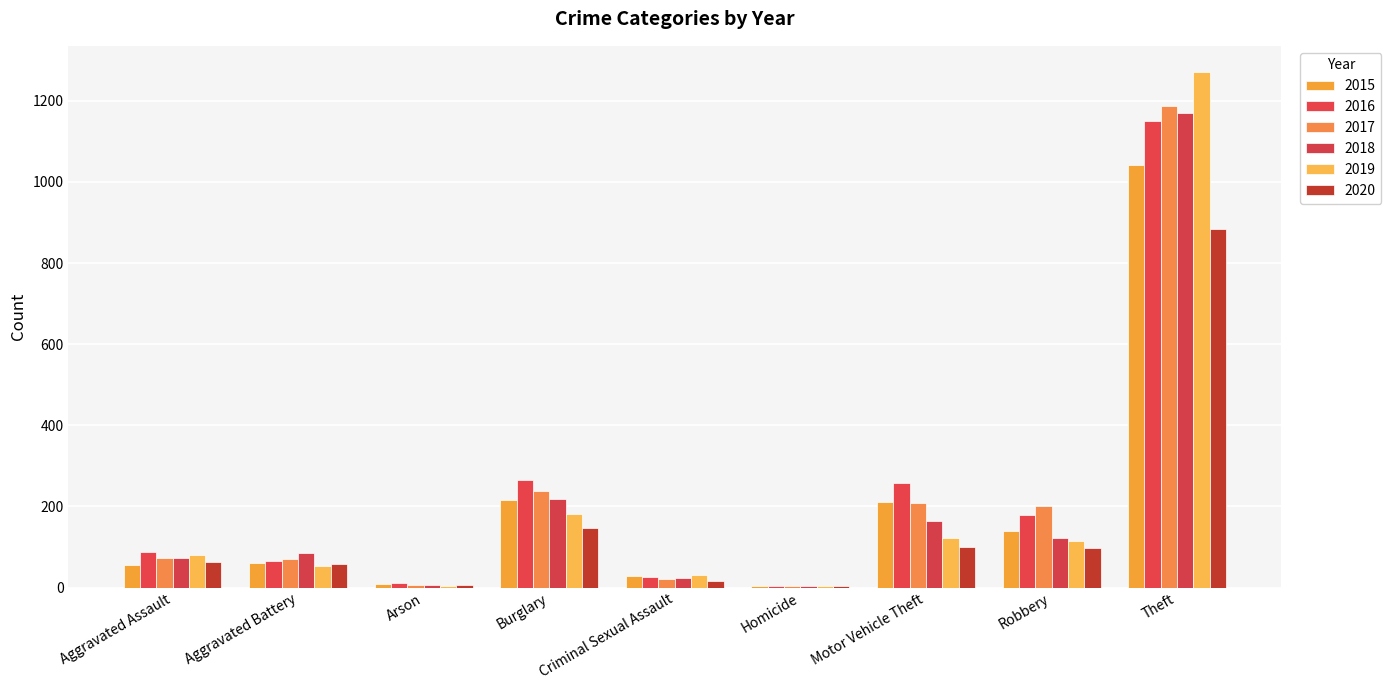

Which series has the widest spread of values?

2019